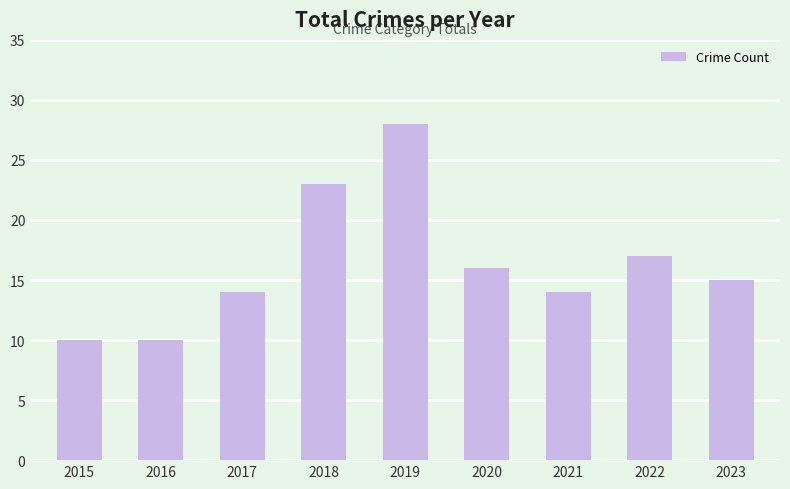

Reading left to right, extract all data points from this chart.

10	10	14	23	28	16	14	17	15